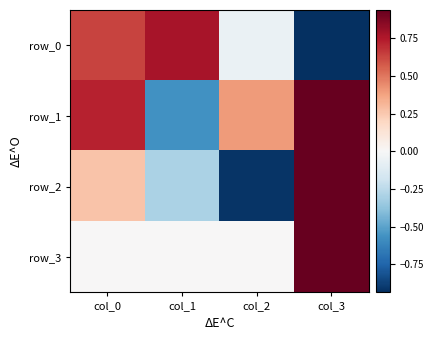

Rank the series by their maximum value, from highest to lowest.

row_2, row_1, row_3, row_0